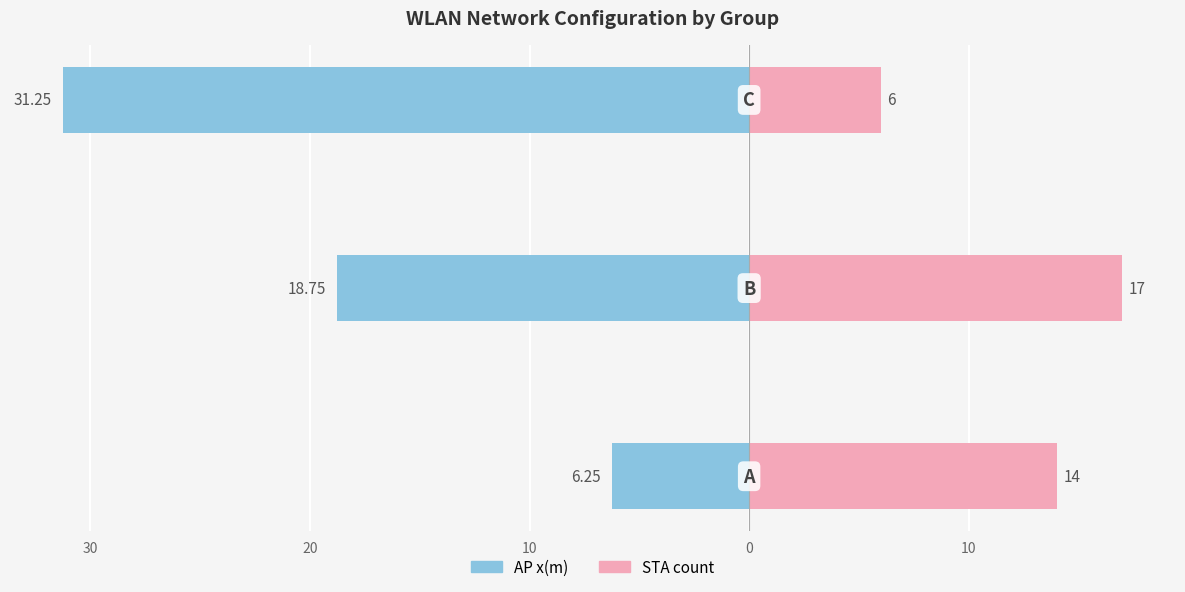

Which series has the largest range (max minus min)?

AP x(m)